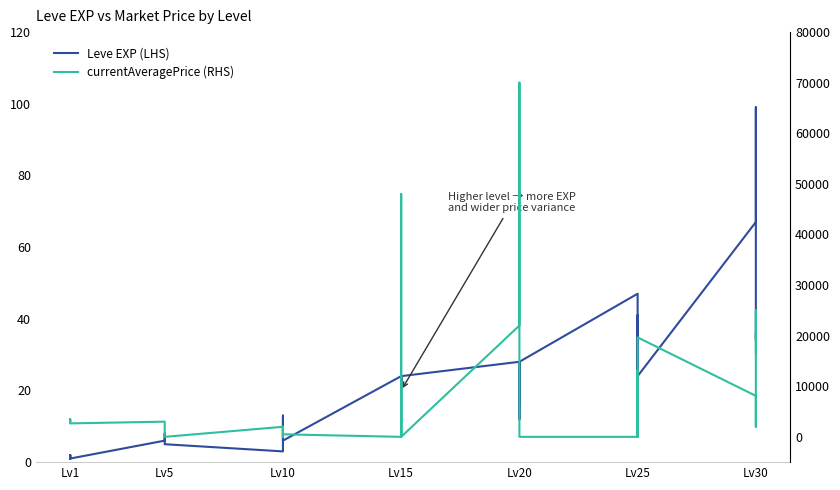

Does the chart have visible grid lines?

No